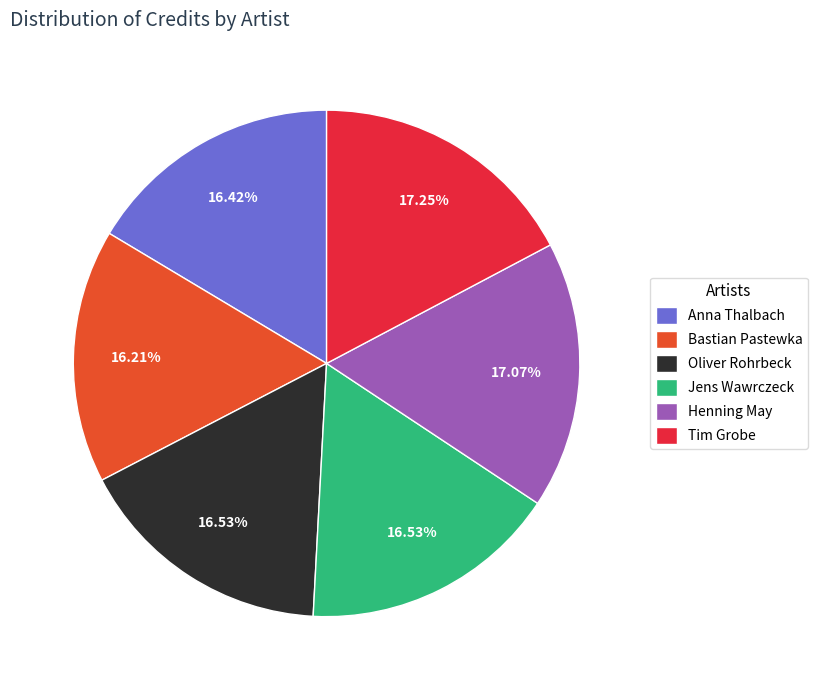

How many segments does this pie chart have?

6